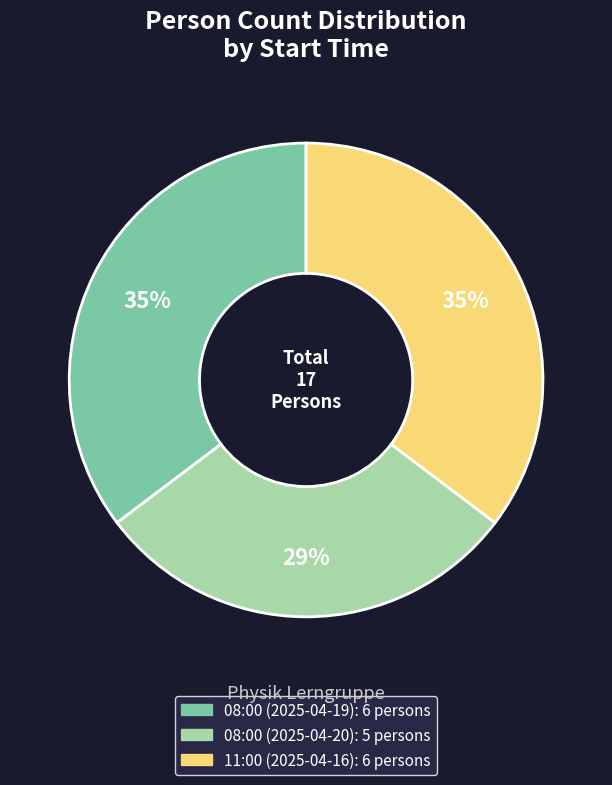

To the nearest percent, what is the average slice percentage?

33%